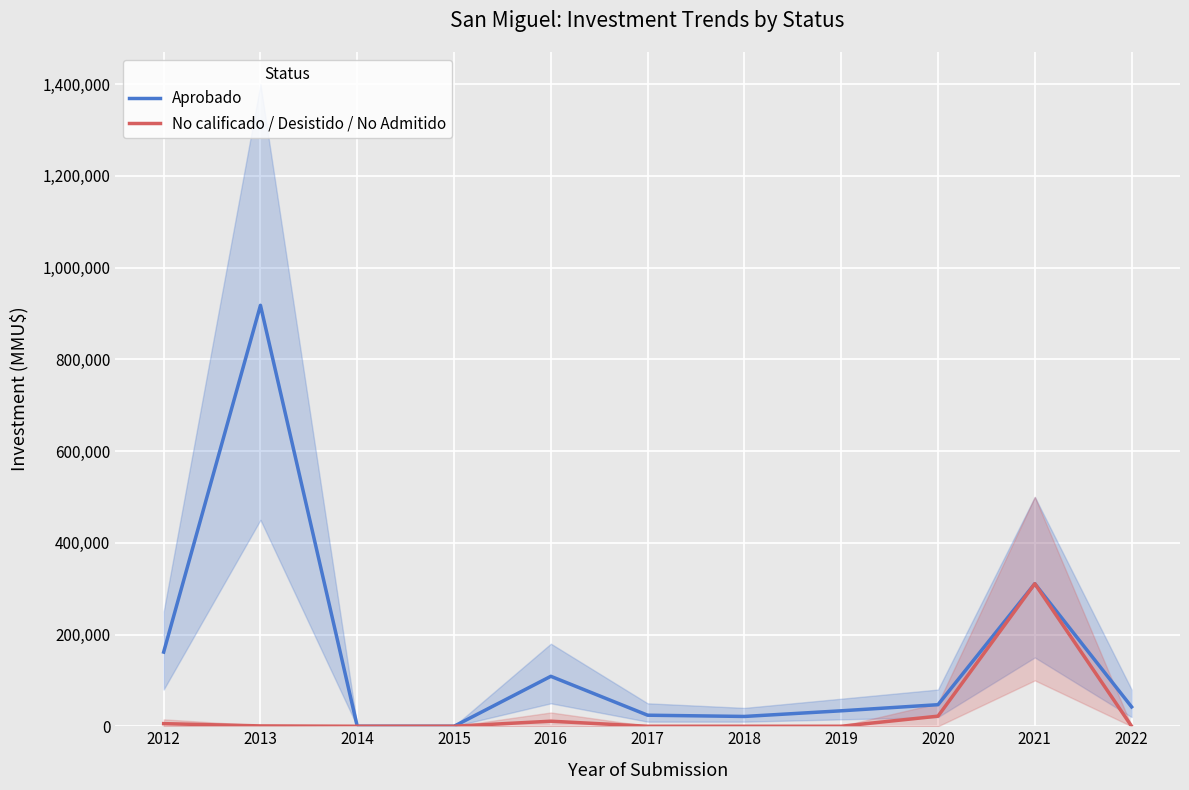

Where is Aprobado nearest to the value 458880?

2021